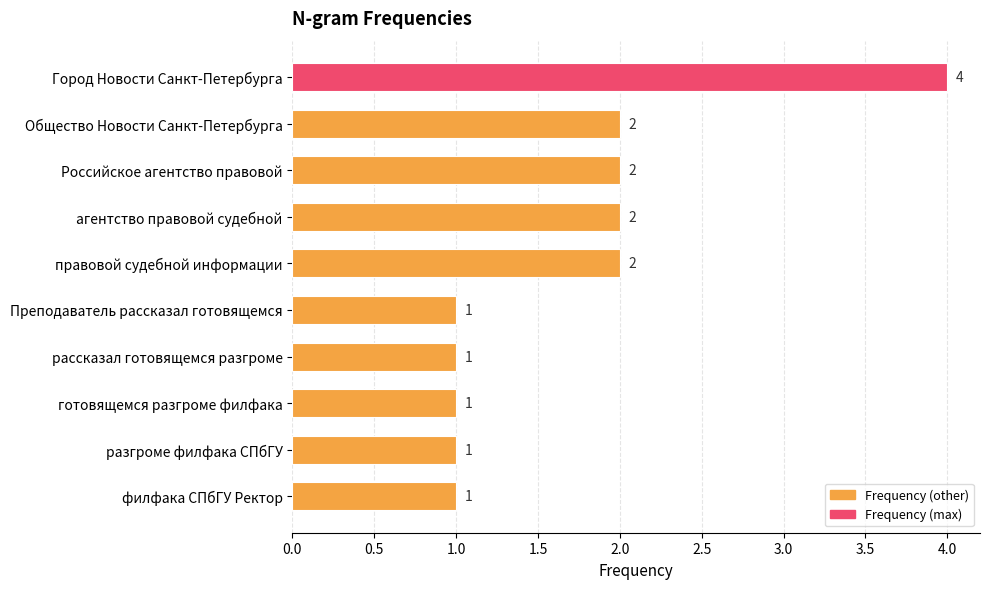

What is the label of the 7th bar from the bottom?

агентство правовой судебной